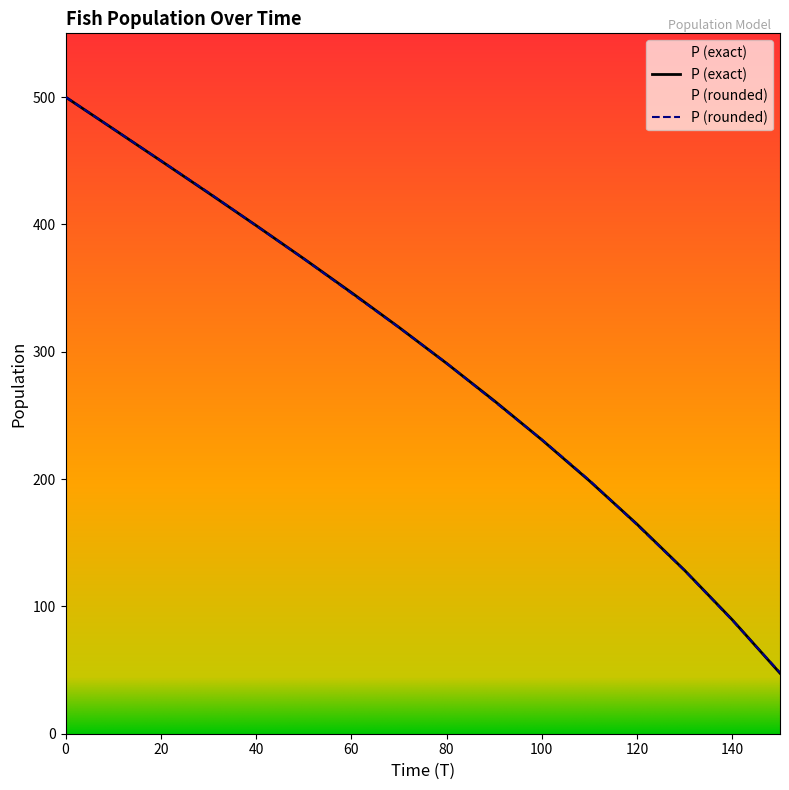

Where do P (exact) and P (rounded) first cross each other?

30 and 40